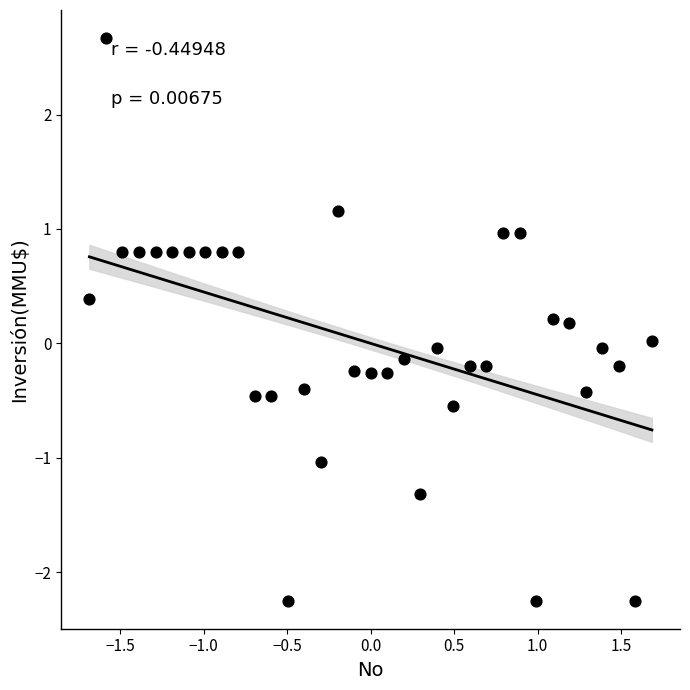

What is the range of X values (max minus min)?

3.4